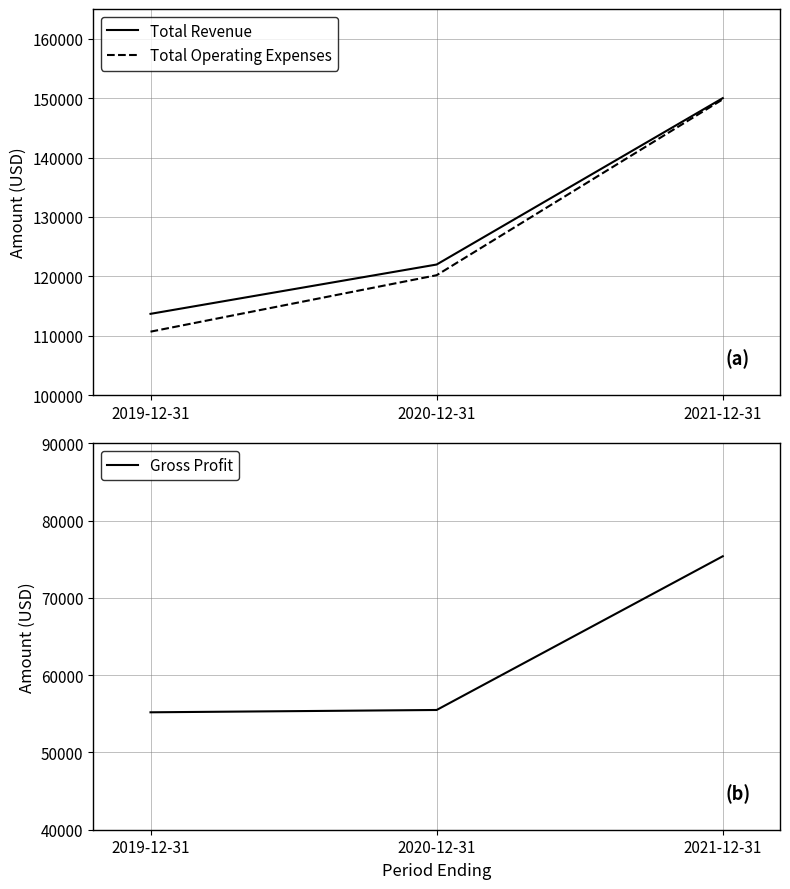

What is the label of the 1st point from the left?

2019-12-31